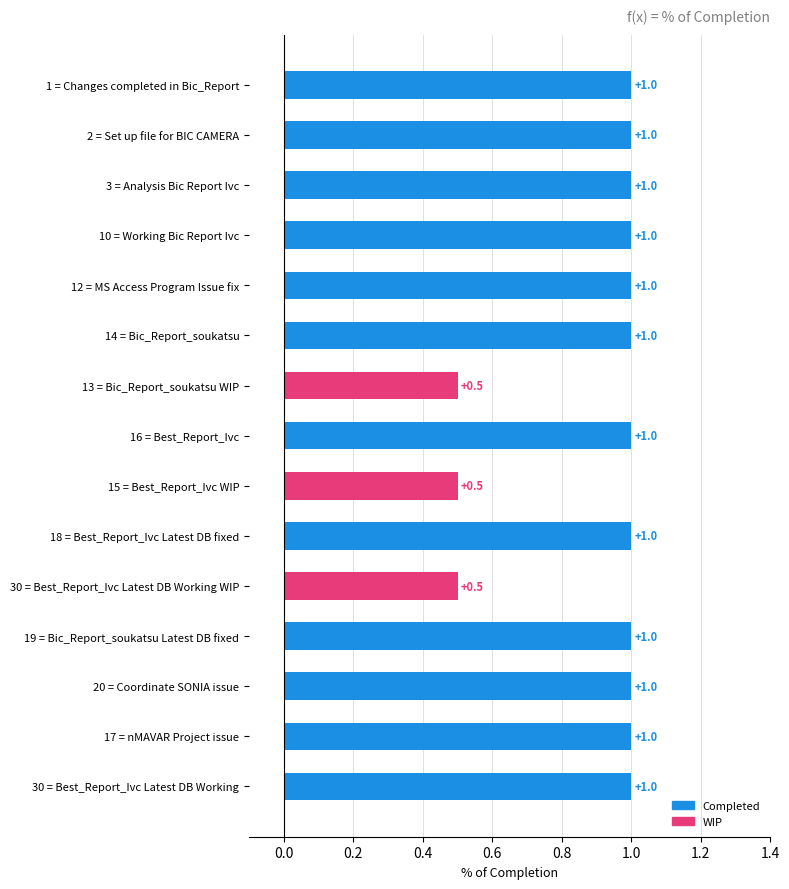

Are the bars grouped side by side (vs. stacked)?

No